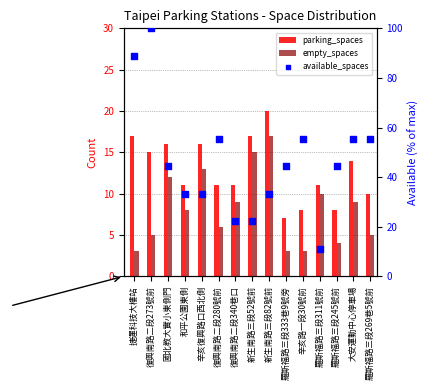

What are all the series names shown in the legend?

parking_spaces, empty_spaces, available_spaces